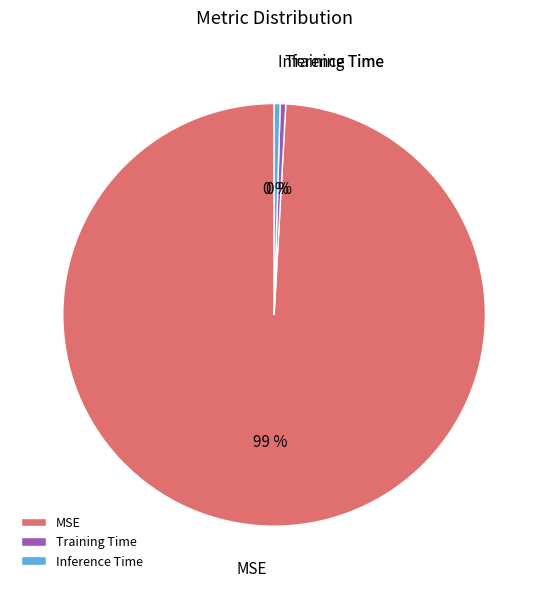

Which category has the biggest portion of the pie?

MSE